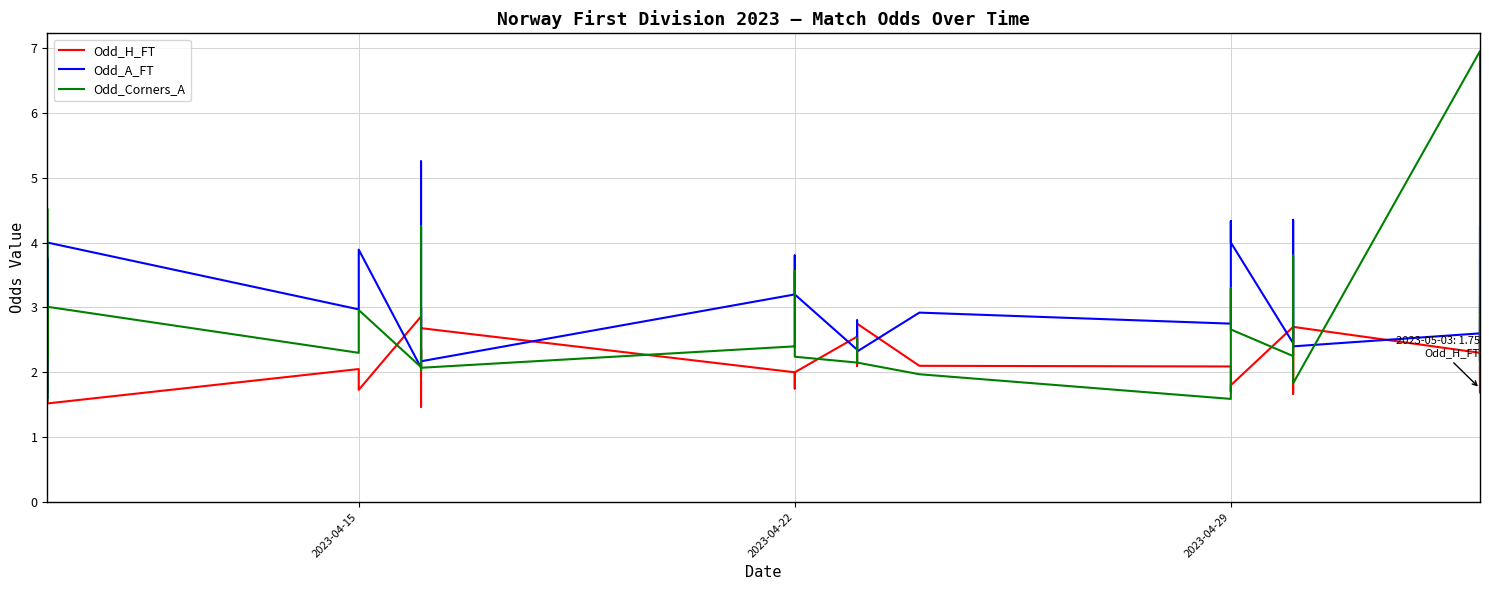

How many distinct data groups are displayed?

3